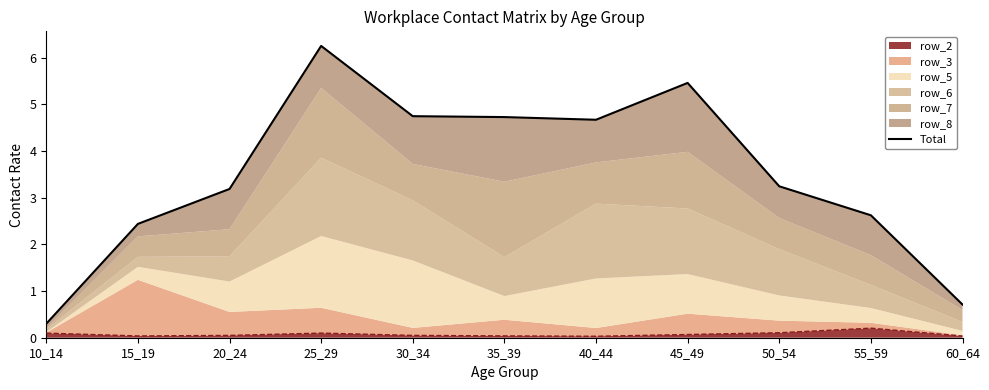

What is the maximum value shown in the chart?

6.3